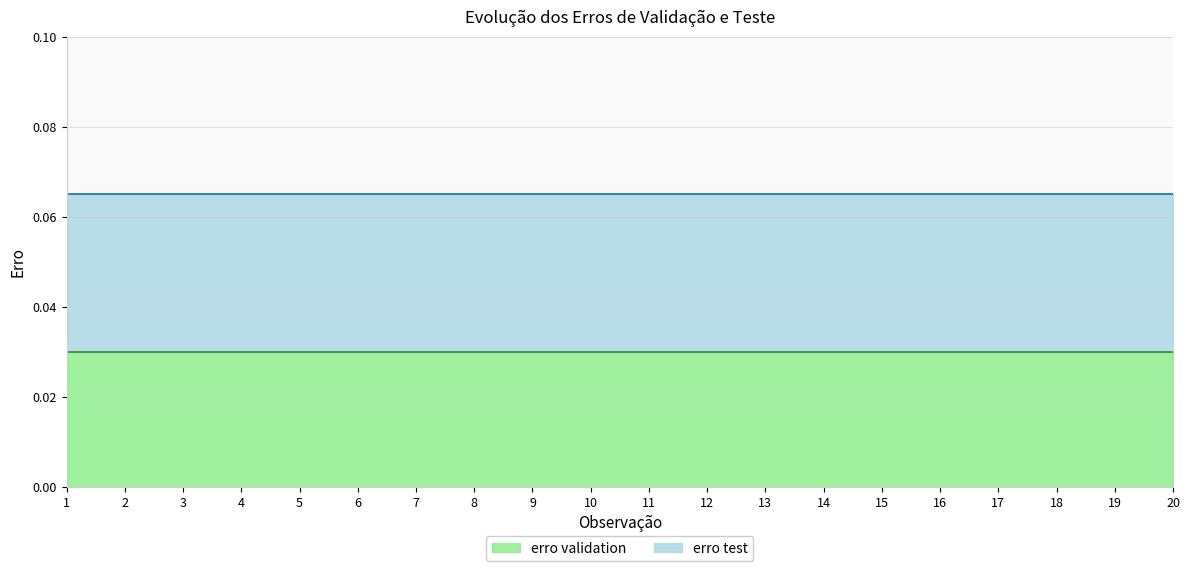

True or false: erro test and erro validation cross at least once.

False